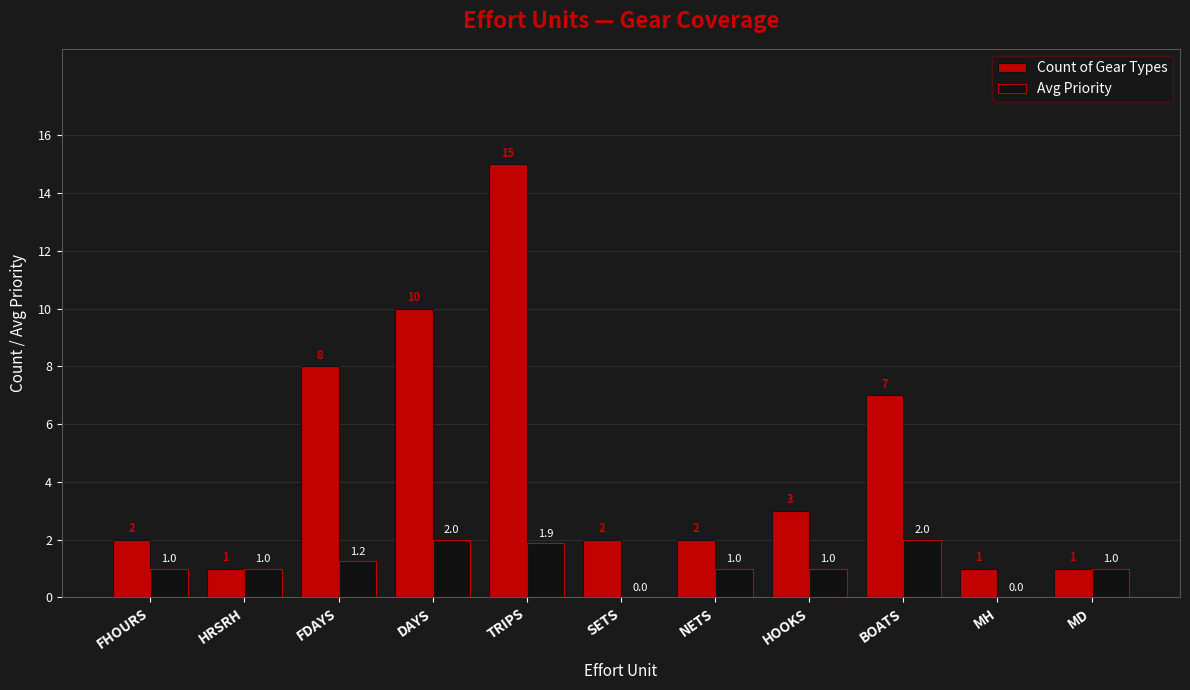

Which series changed the most between TRIPS and MD?

Count of Gear Types